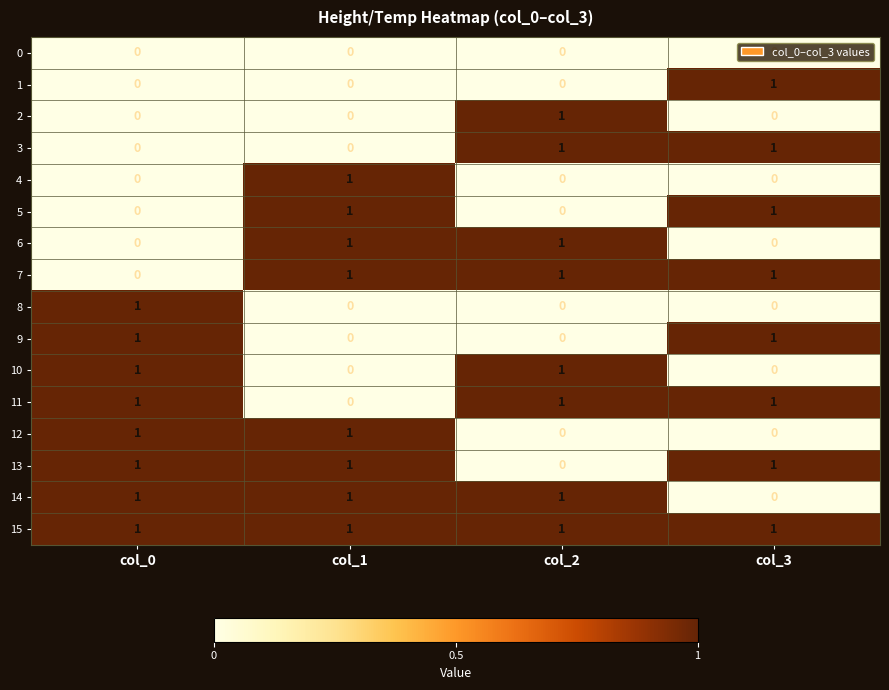

How many 11 values are between 1 and 2?

3